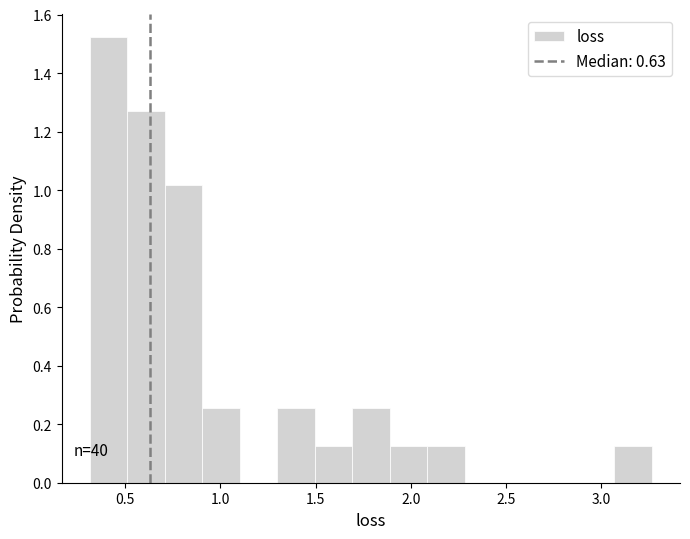

Around what value on the x-axis is the tallest bar? Give the approximate position of its centre, as read against the axis.

0.40